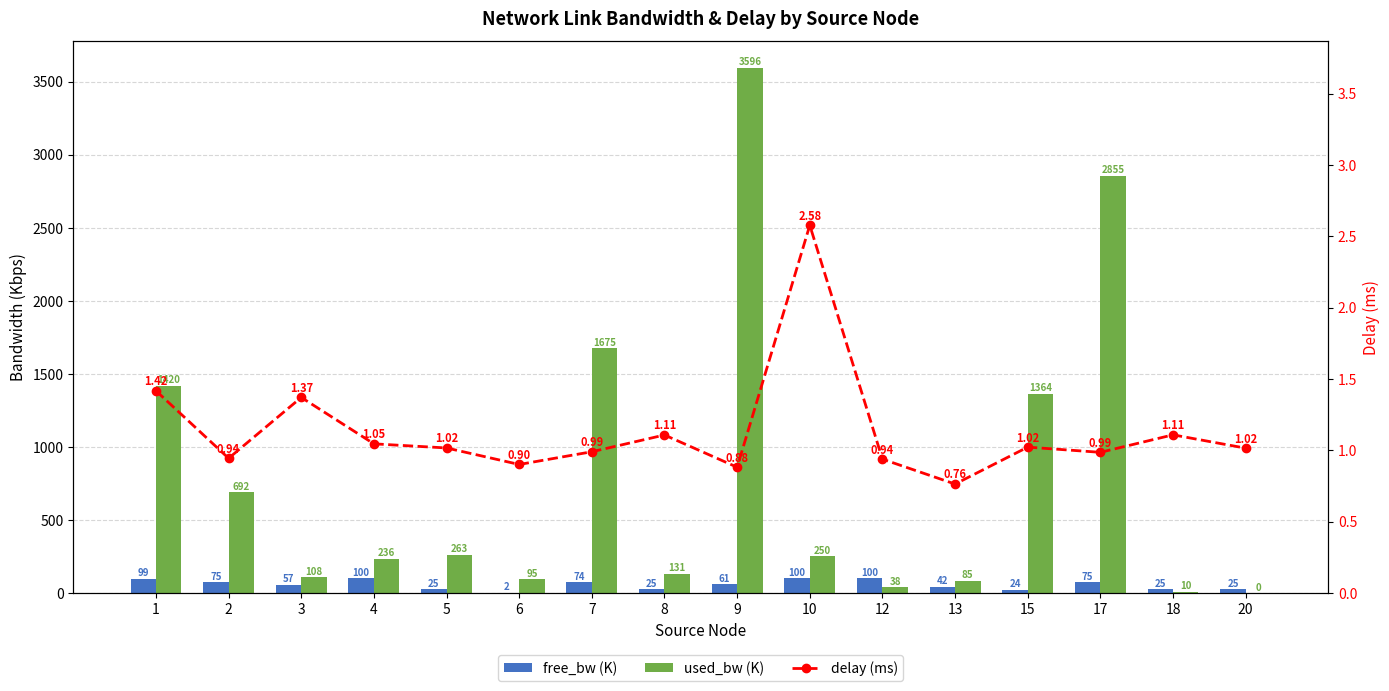

Reading left to right, what are all the values shown in this chart?

free_bw (K): 1=98.6	2=74.9	3=56.6	4=99.8	5=24.9	6=1.5	7=74.4	8=24.9	9=60.7	10=99.9	12=100.0	13=42.1	15=23.6	17=74.5	18=25.0	20=25.0
used_bw (K): 1=1419.9	2=691.6	3=108.0	4=236.2	5=262.6	6=94.5	7=1674.9	8=131.3	9=3595.7	10=250.2	12=38.3	13=85.4	15=1363.6	17=2855.1	18=9.7	20=0.2
delay (ms): 1=1.4	2=0.9	3=1.4	4=1.0	5=1.0	6=0.9	7=1.0	8=1.1	9=0.9	10=2.6	12=0.9	13=0.8	15=1.0	17=1.0	18=1.1	20=1.0